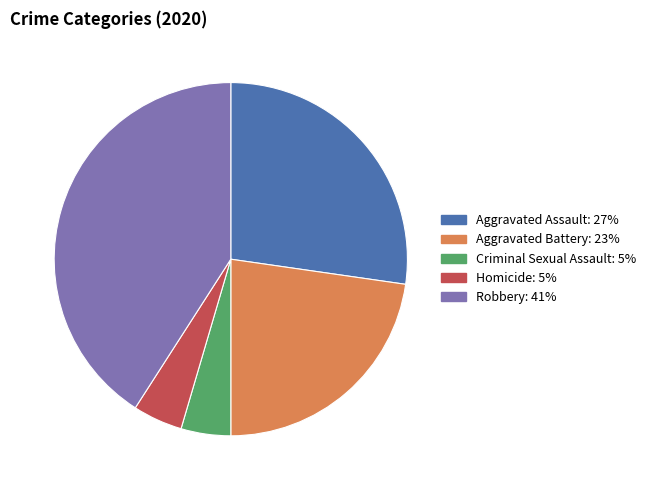

Which slice is the largest?

Robbery